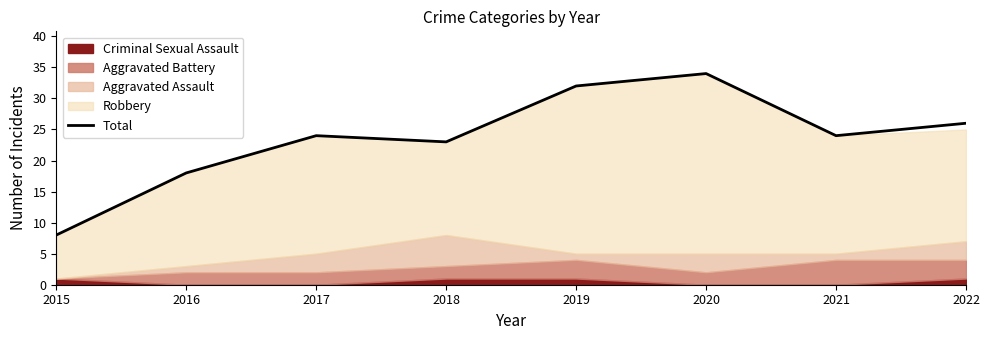

What is the average value?

24